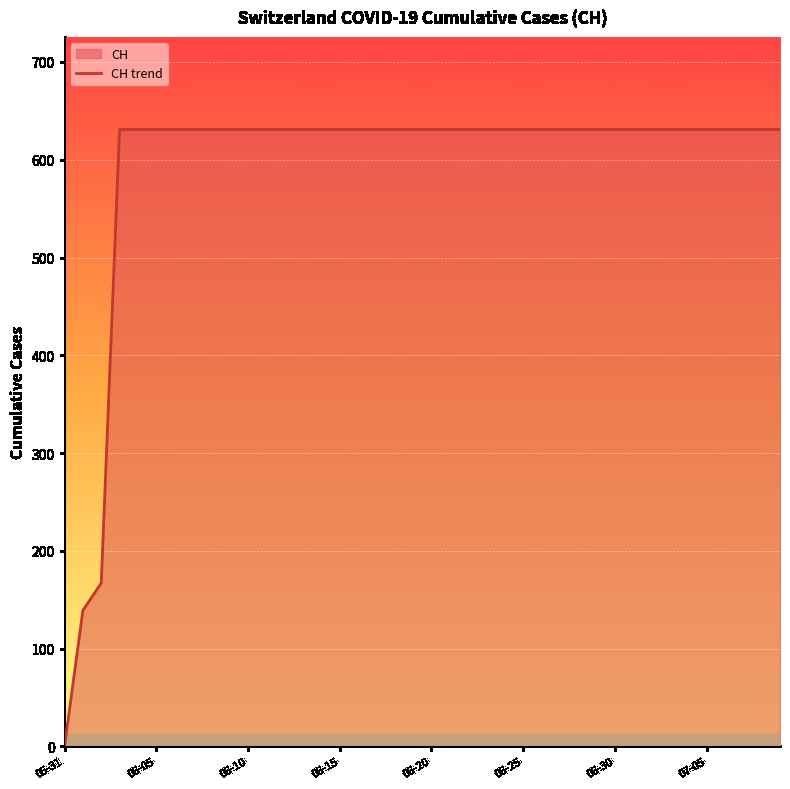

What is the difference between the maximum and minimum values?

631